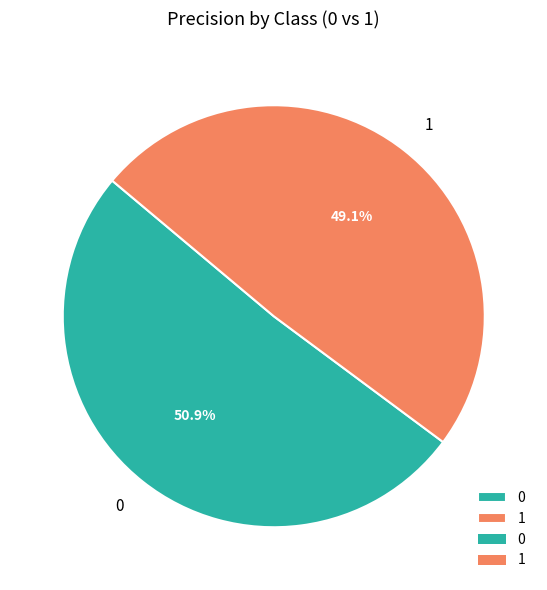

Count the number of slices in the pie.

2